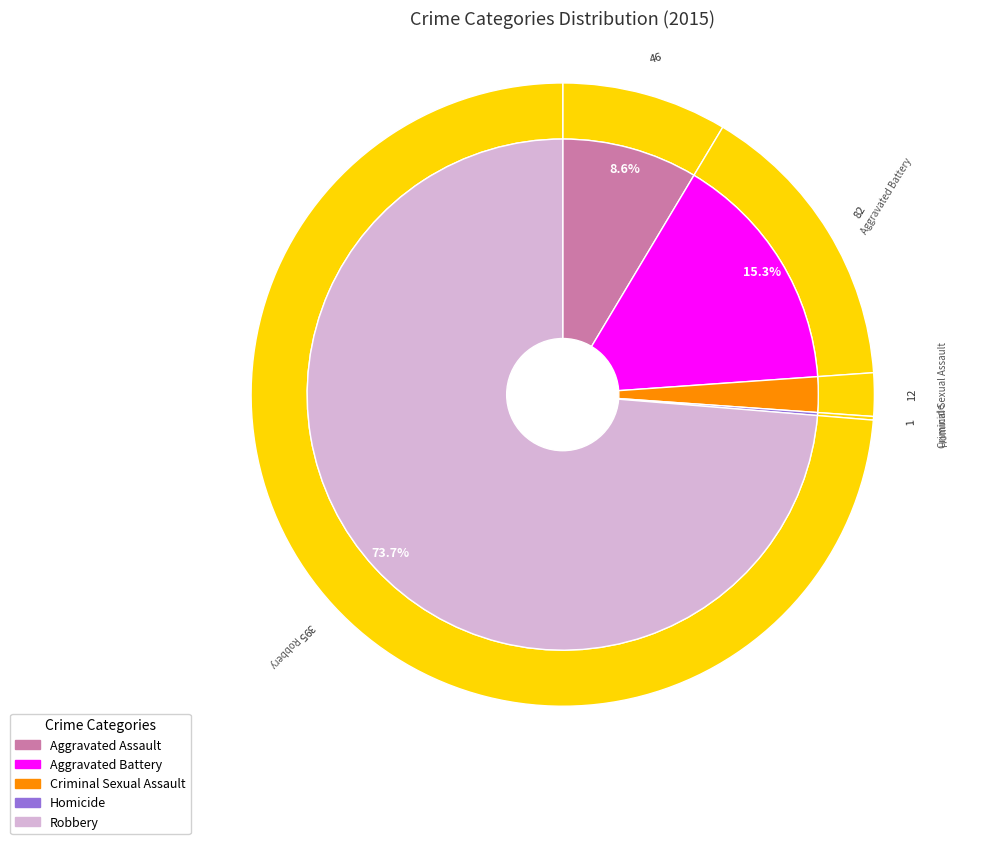

Combined, do Criminal Sexual Assault and Robbery account for over 50%?

Yes